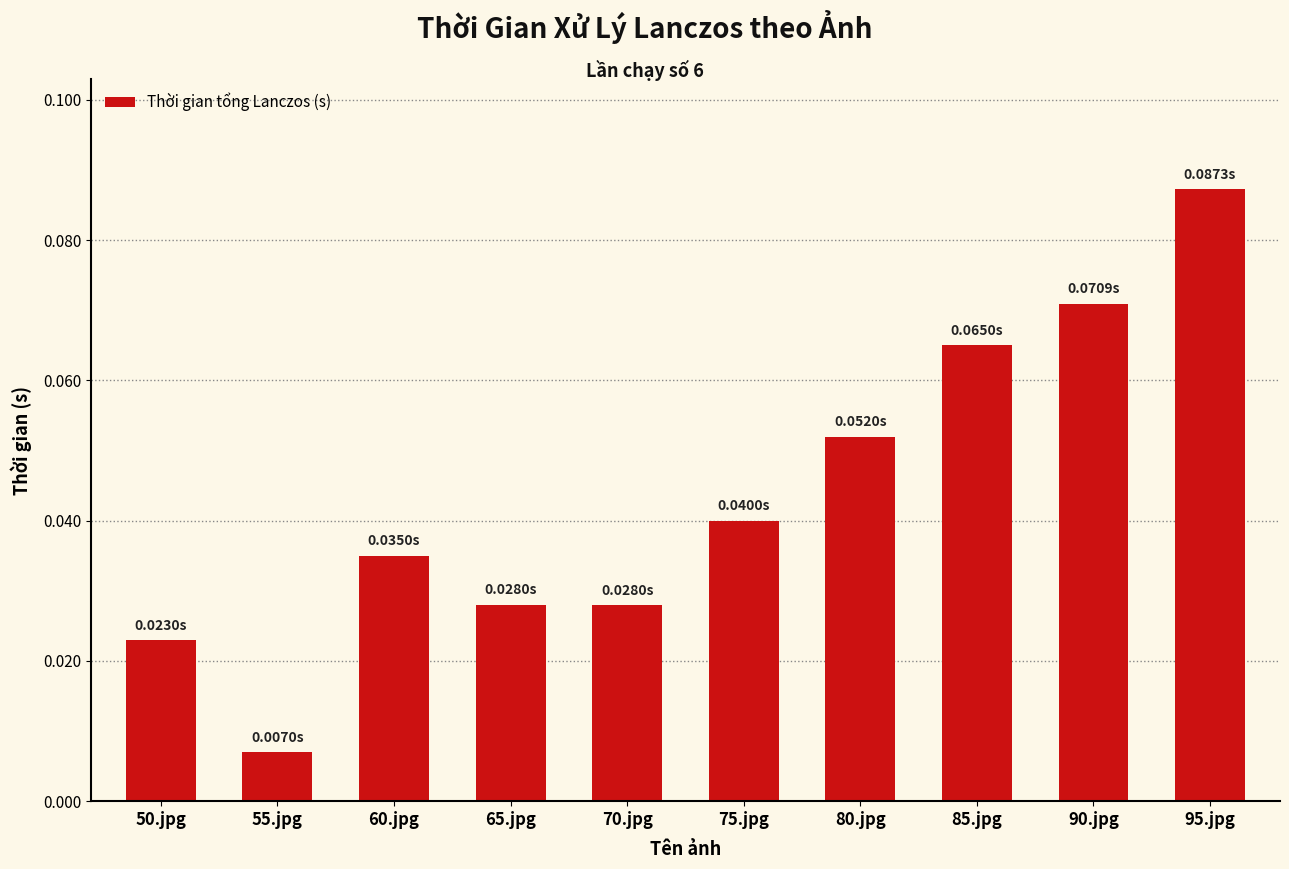

At which category does the chart reach its minimum across all series?

55.jpg